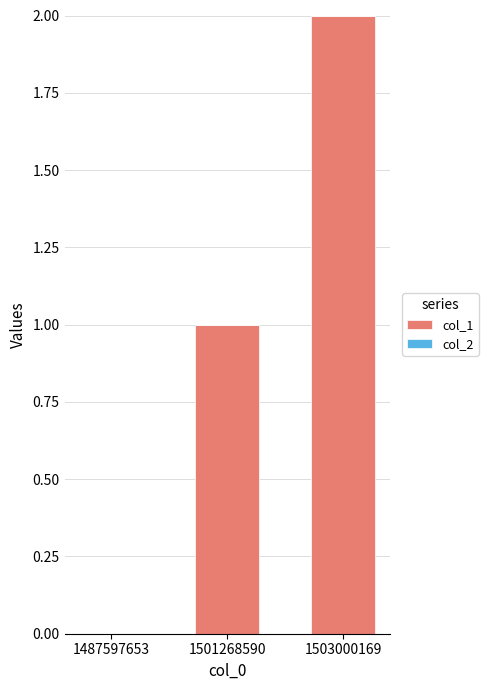

What is the change in value from 1487597653 to 1501268590?

+1